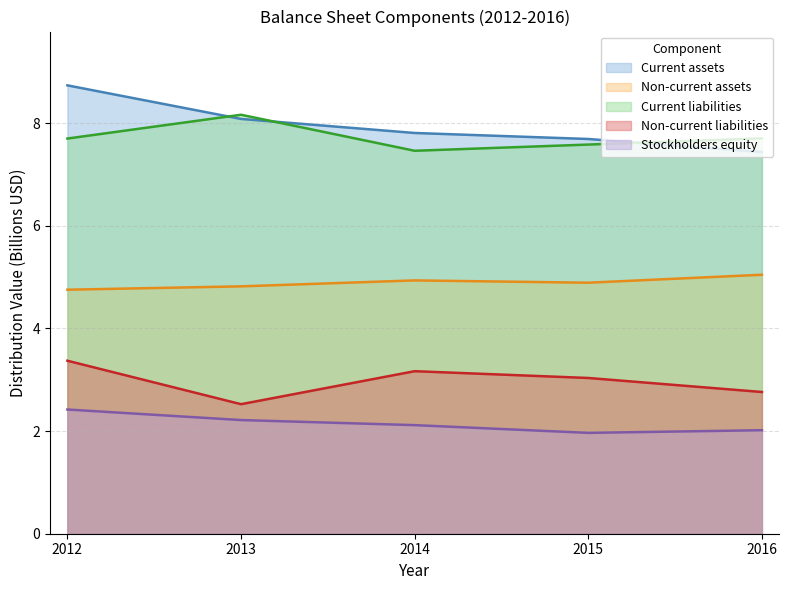

At which category is the sum across all series the highest?

2012